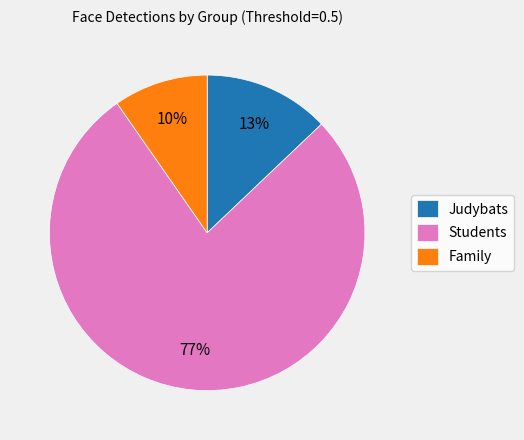

How many segments does this pie chart have?

3